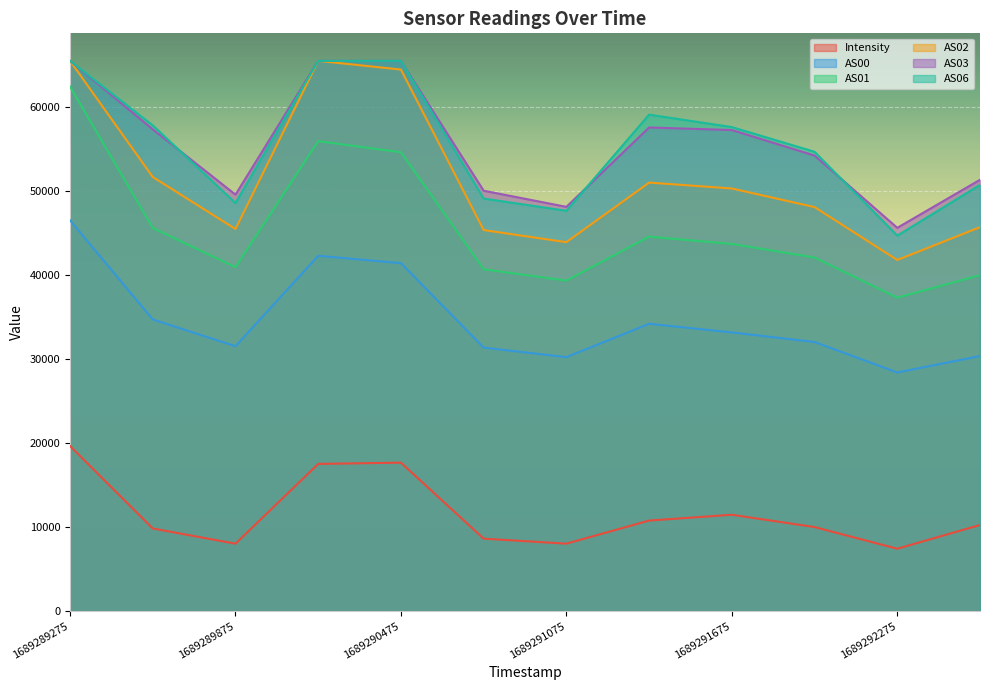

Which series has the widest spread of values?

AS01